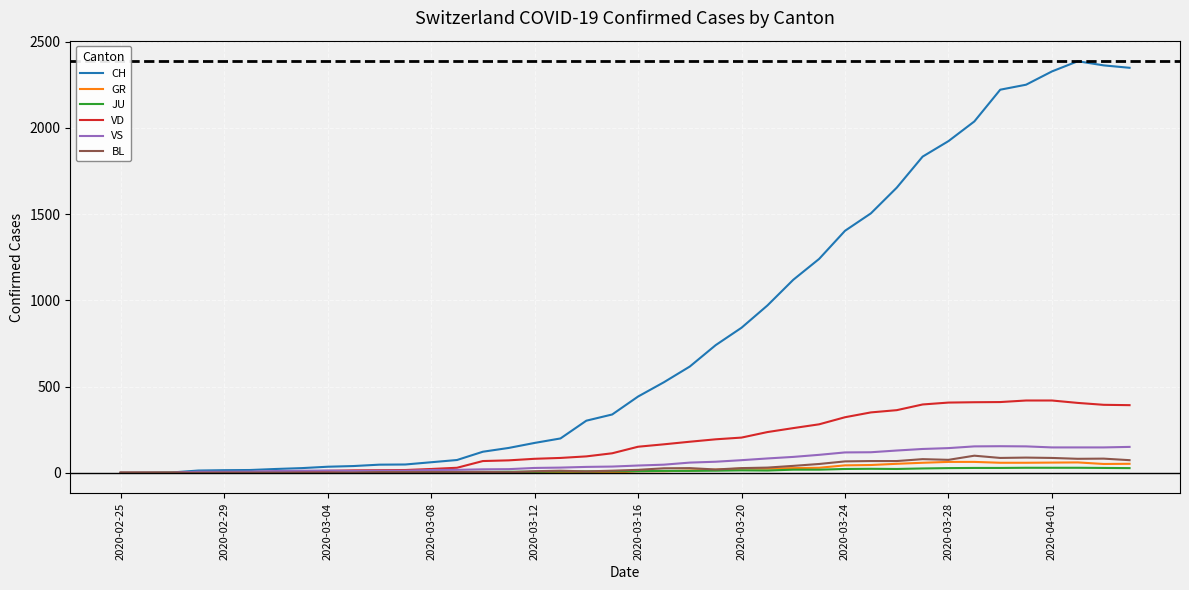

What is the maximum value for VD?

419